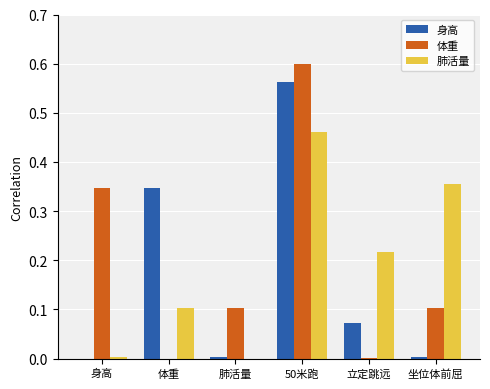

Is it true that 身高 equals 0.6 at 50米跑?

True